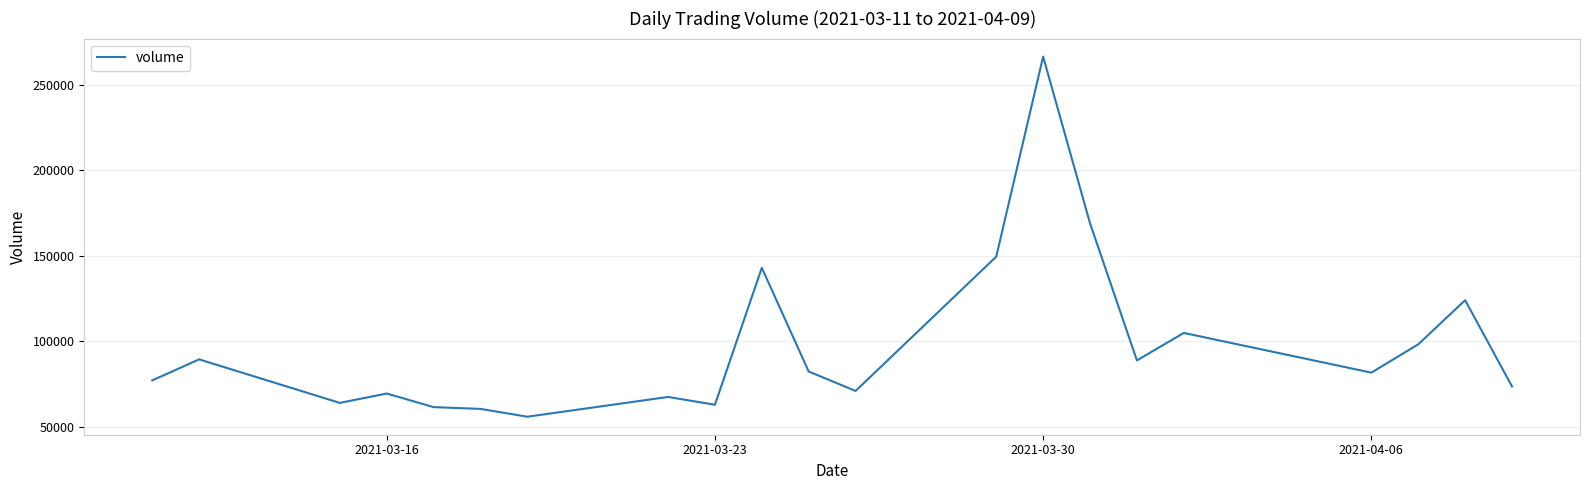

What is the difference between the maximum and minimum values?

210455.9